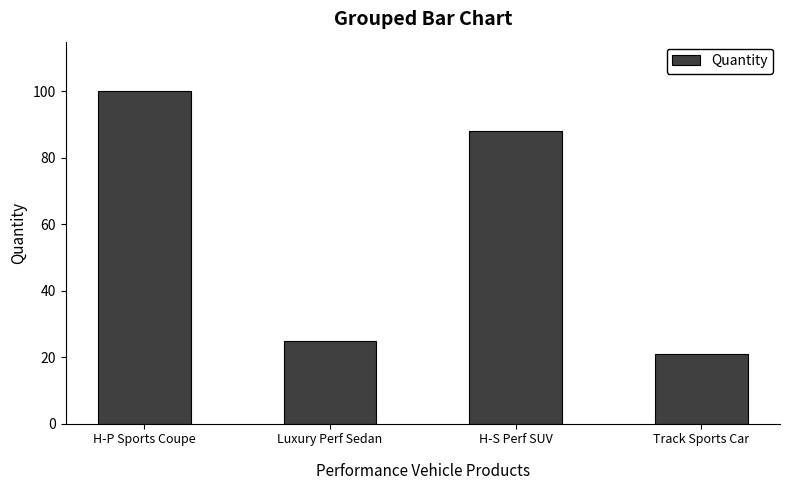

At which label does the data first exceed 88?

H-P Sports Coupe